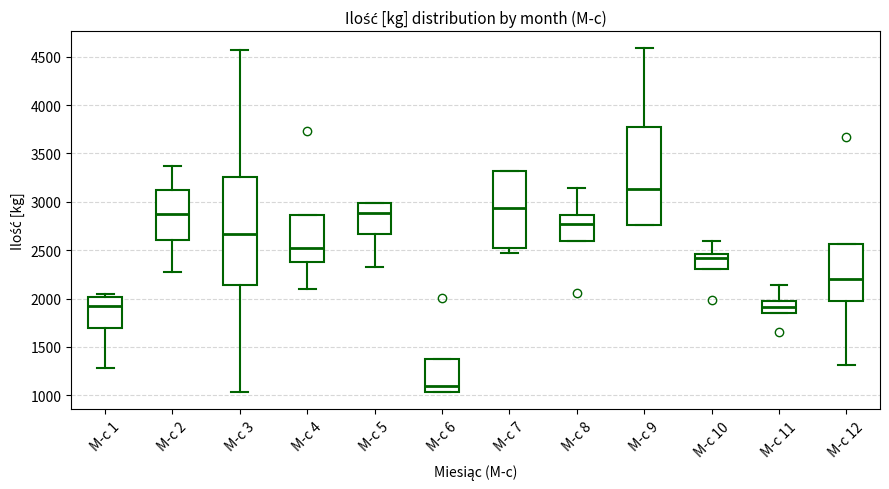

Which box's median line is the highest?

M-c 9